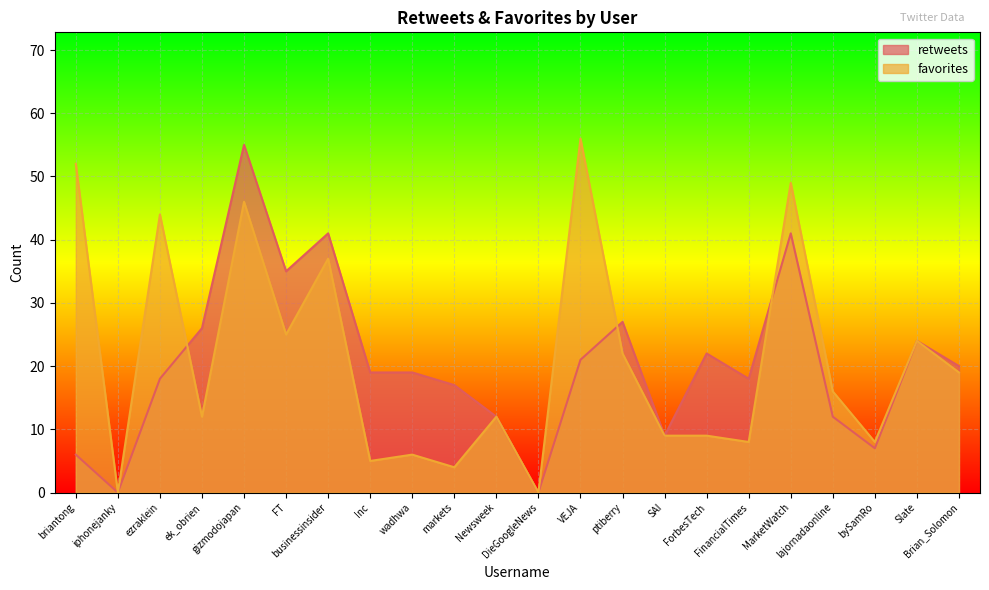

What is the label of the 22nd point from the left?

Brian_Solomon